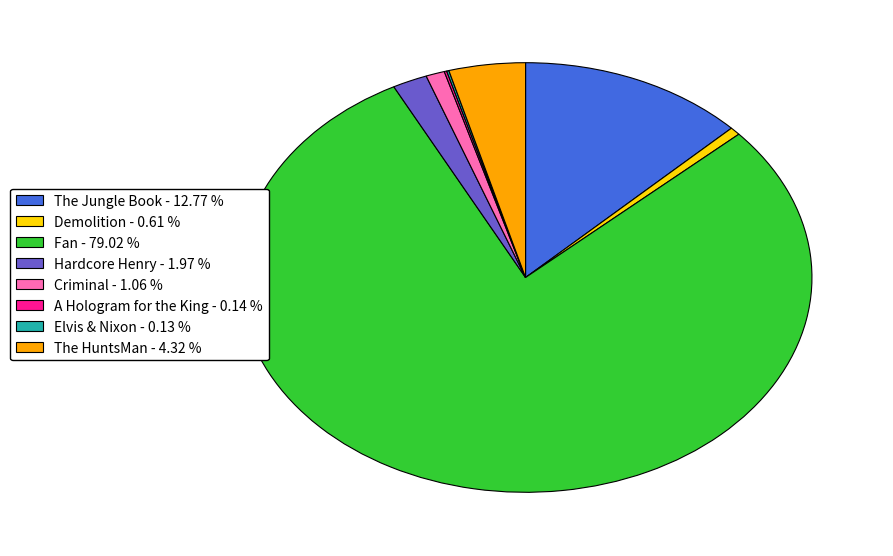

Is there any slice that represents more than half of the pie?

Yes